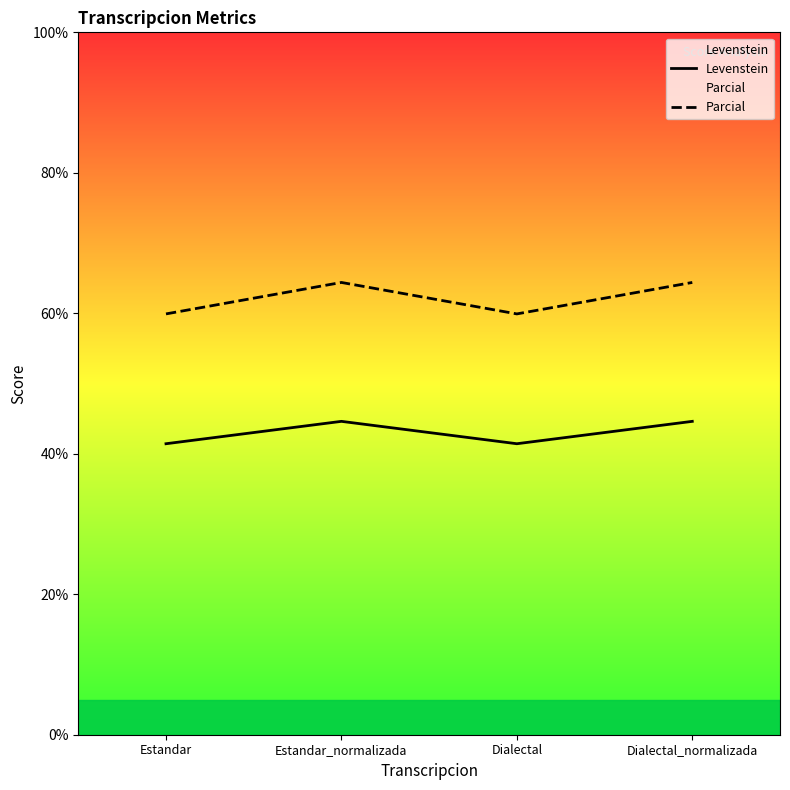

True or false: Levenstein has a value of 74.6 at Estandar_normalizada.

False